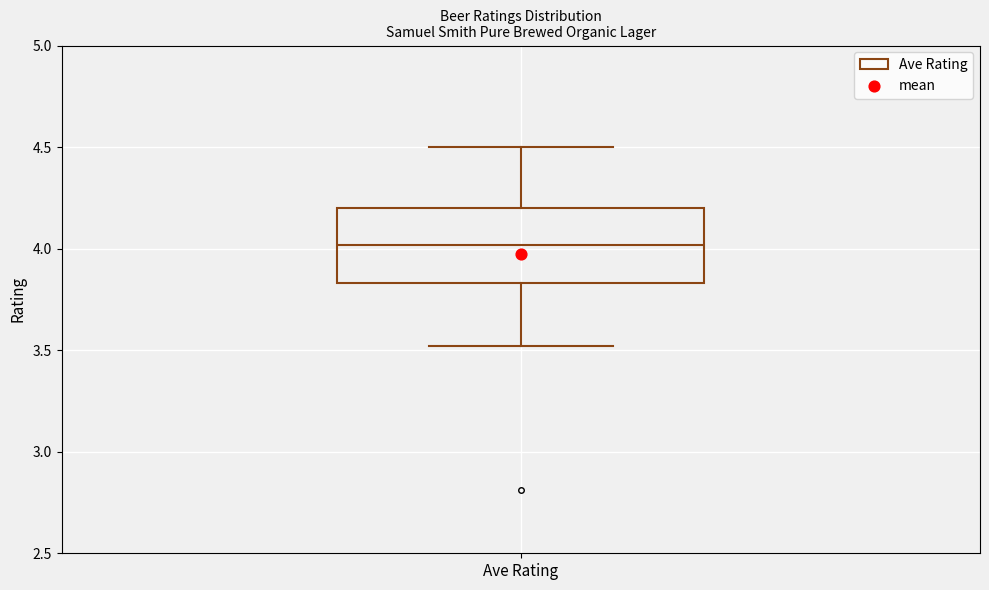

Where does the lower whisker of the box for Ave Rating end on the y-axis? The values are not printed on the chart, so give them approximately, as read against the axis.

3.50